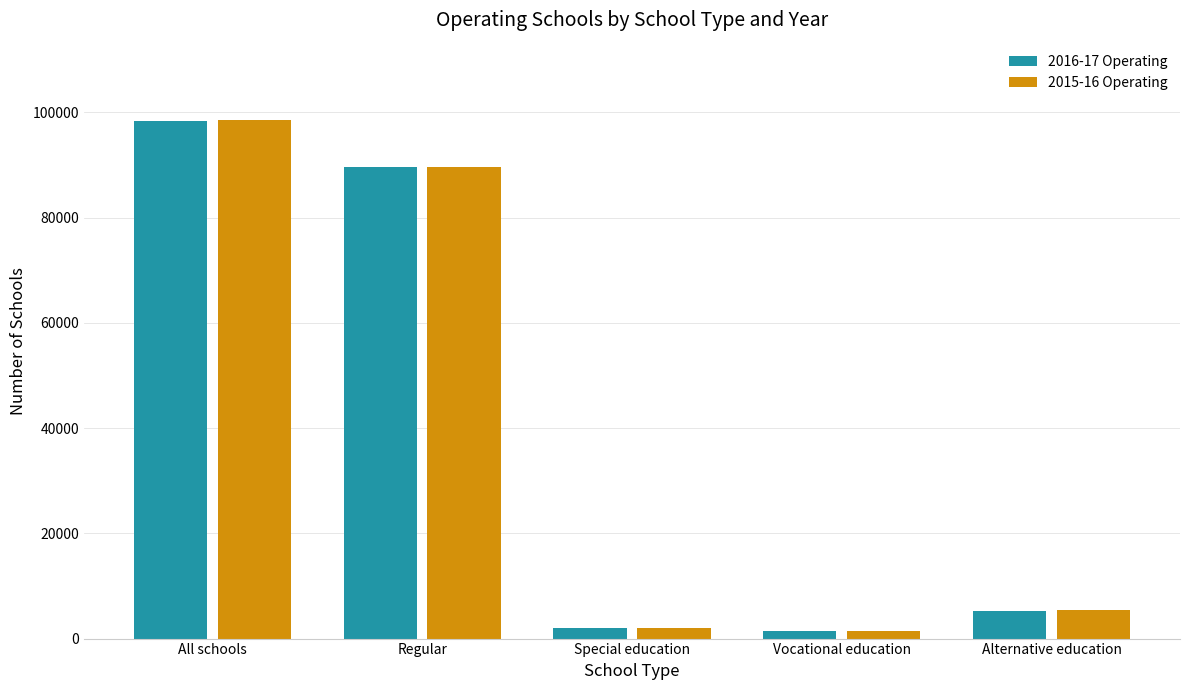

What is the difference between the 2016-17 Operating values at Regular and All schools?

8664